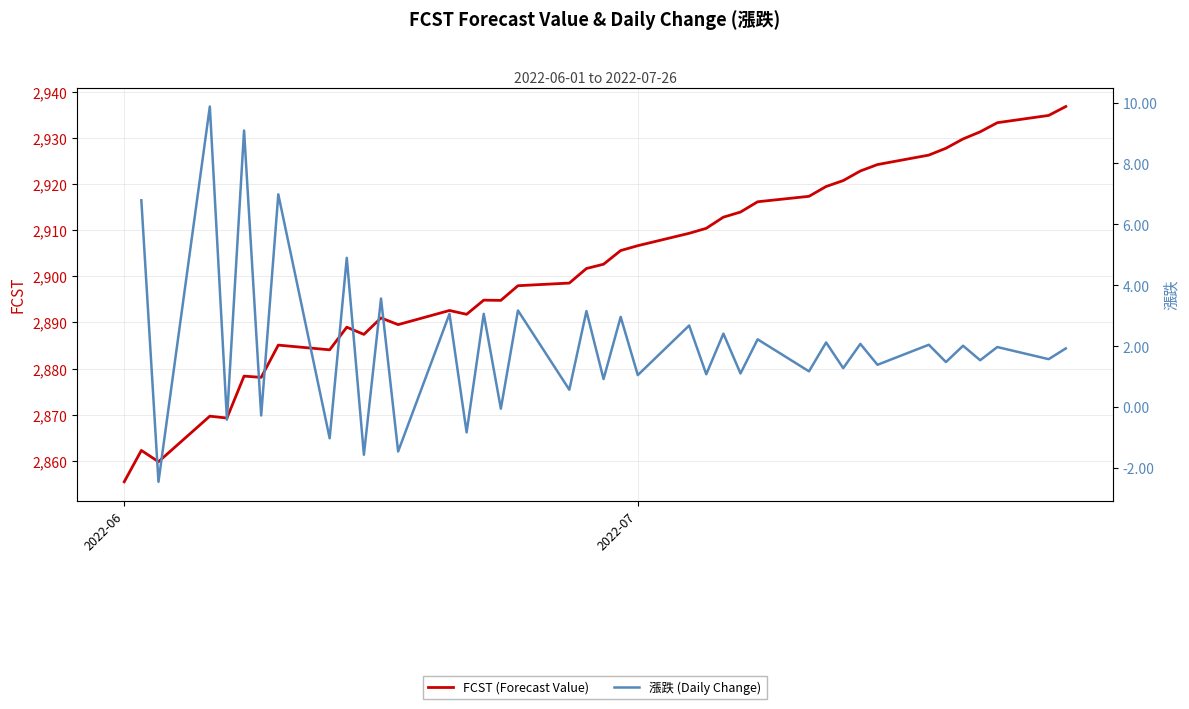

How many data points in 漲跌 (Daily Change) are less than 1?

10